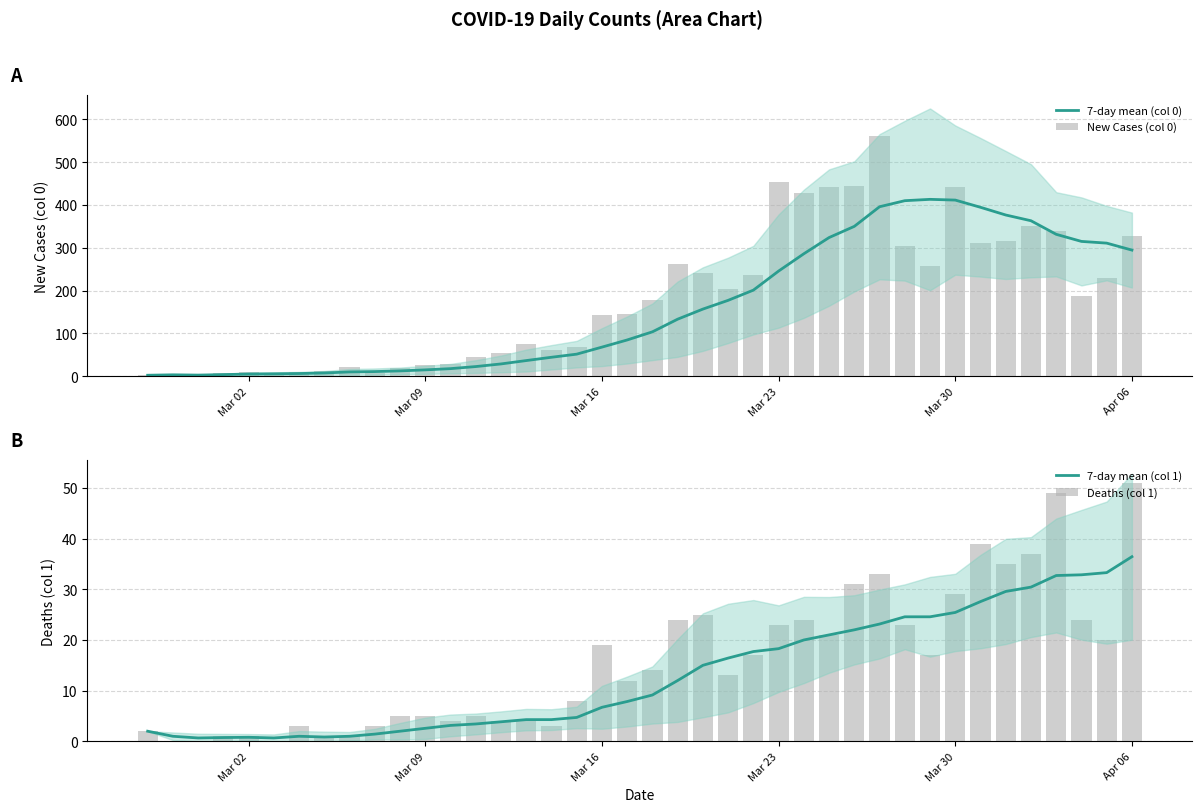

What is the average value of the 7-day mean (col 1) series?

13.1